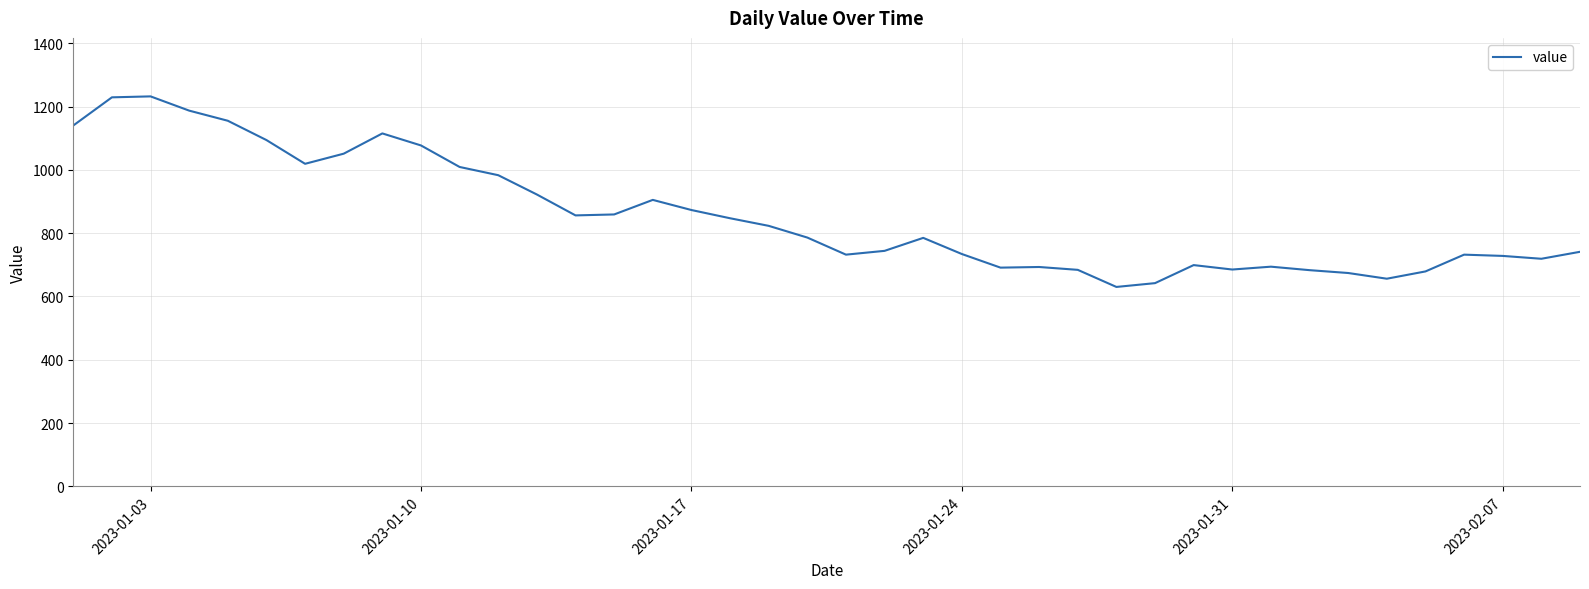

What is the difference between the maximum and minimum values?

602